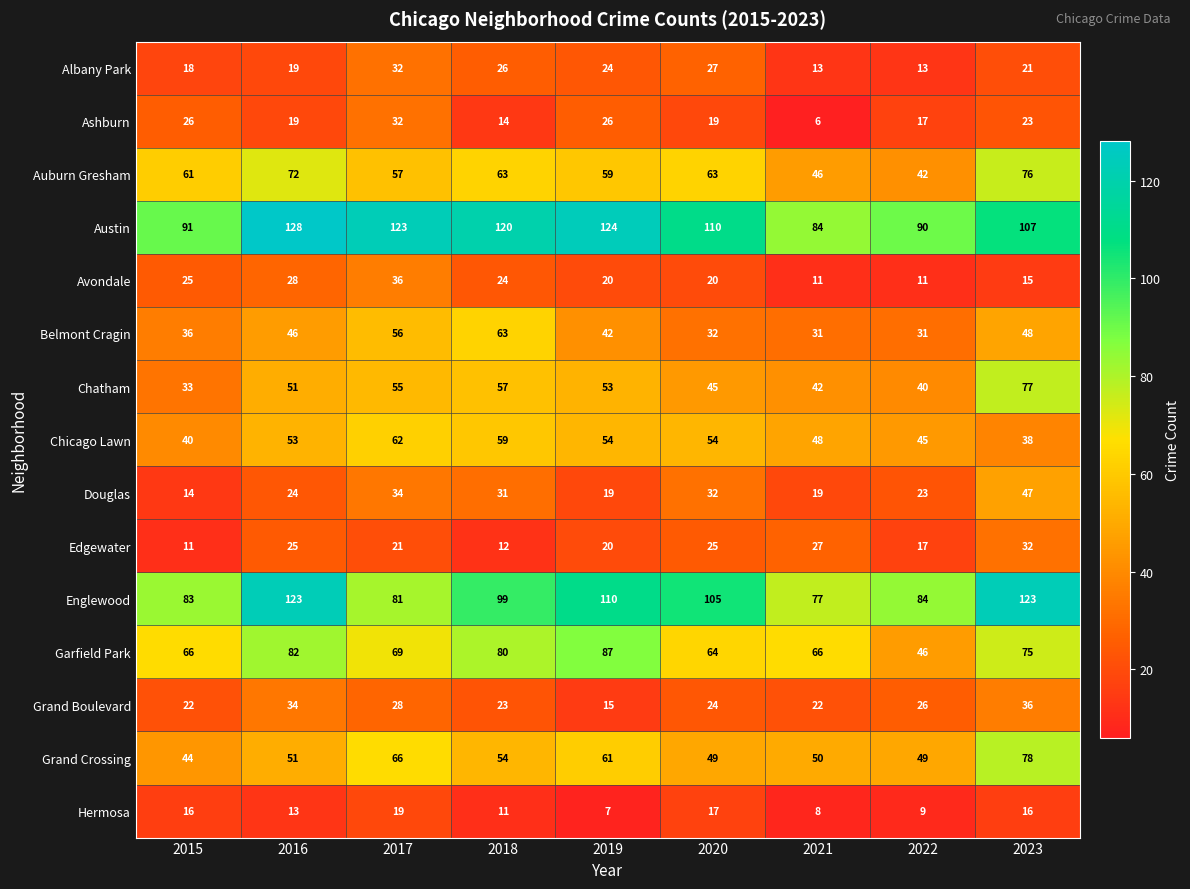

Which series changed the most between 2016 and 2018?

Englewood